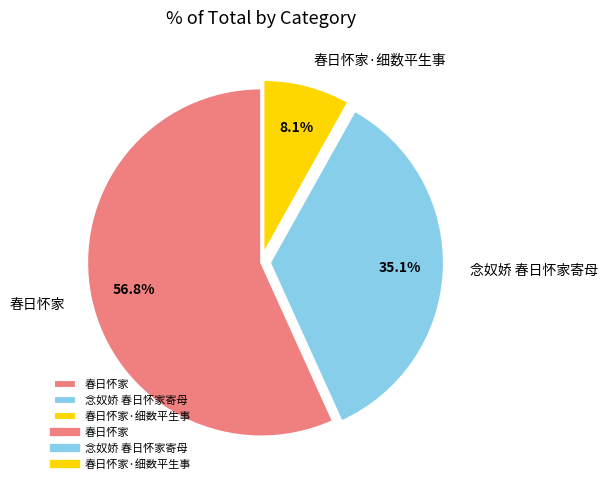

Does 春日怀家 represent more than half of the total?

Yes